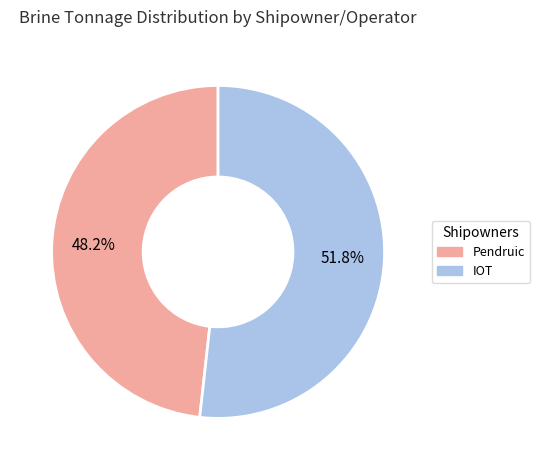

Is it true that Pendruic is 54% of the pie?

False